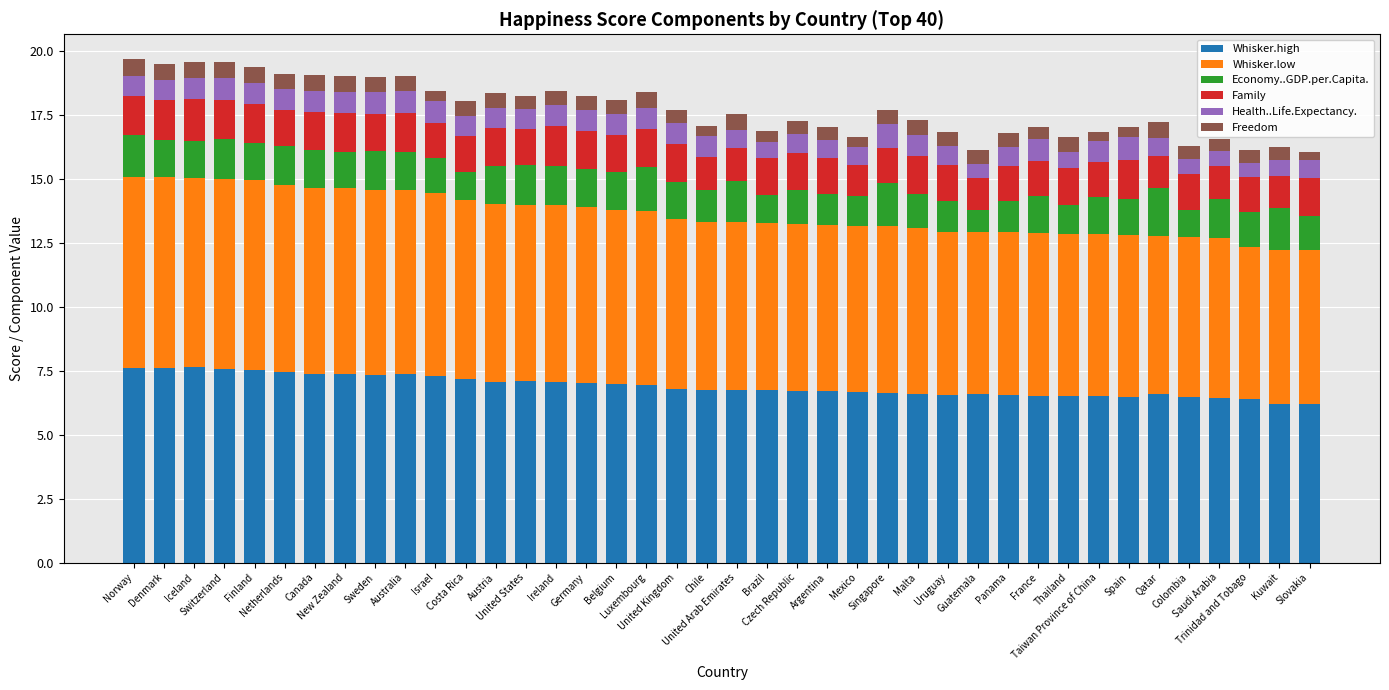

How many bars are there in total?

40